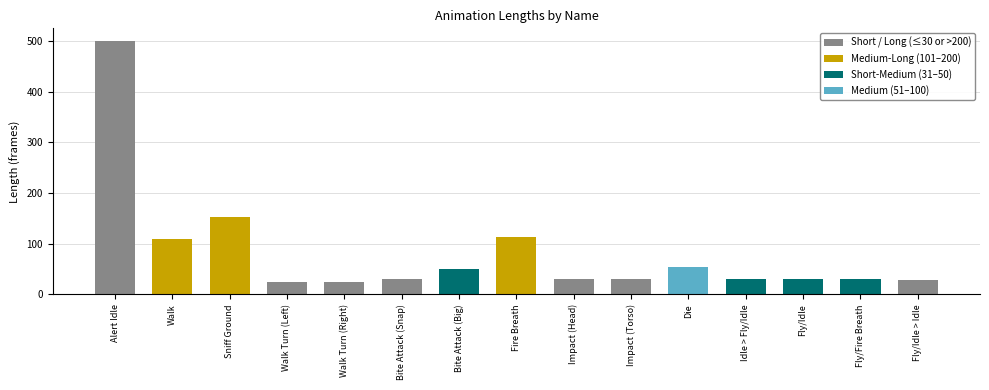

Reading left to right, extract all data points from this chart.

Alert Idle=500	Walk=110	Sniff Ground=153	Walk Turn (Left)=25	Walk Turn (Right)=25	Bite Attack (Snap)=30	Bite Attack (Big)=50	Fire Breath=113	Impact (Head)=30	Impact (Torso)=30	Die=55	Idle > Fly/Idle=31	Fly/Idle=31	Fly/Fire Breath=31	Fly/Idle > Idle=29